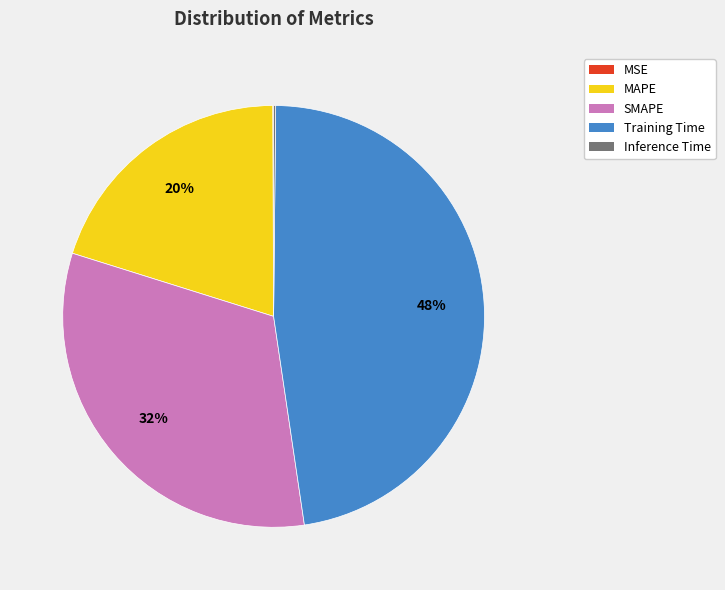

Is there any slice that represents more than half of the pie?

No